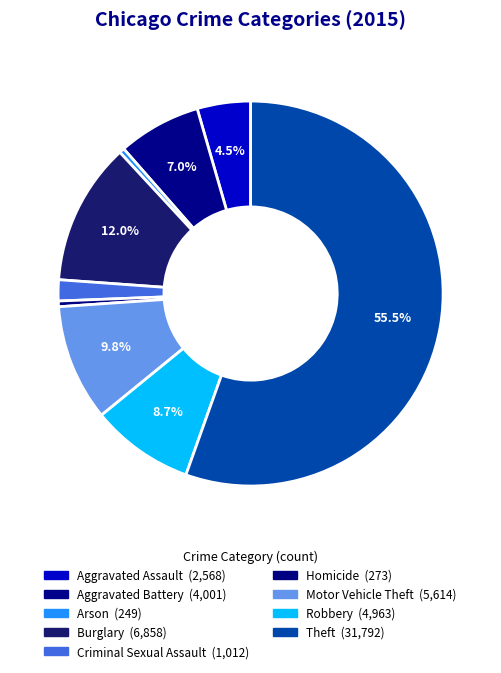

Count the number of slices in the pie.

9